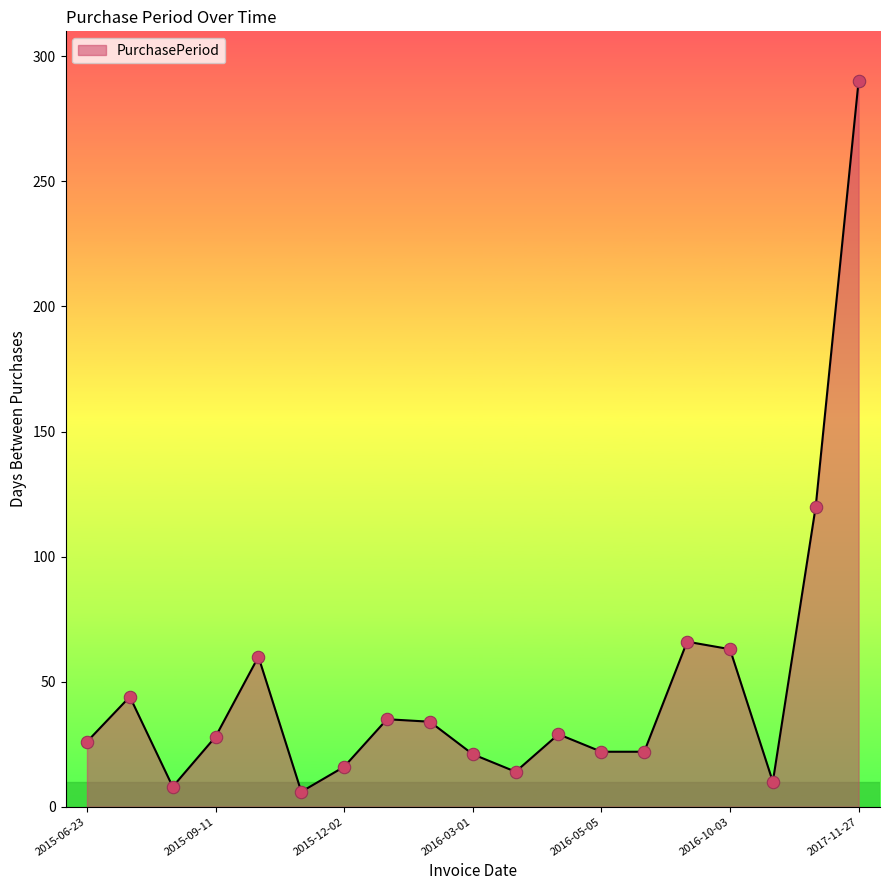

What is the maximum value shown in the chart?

290